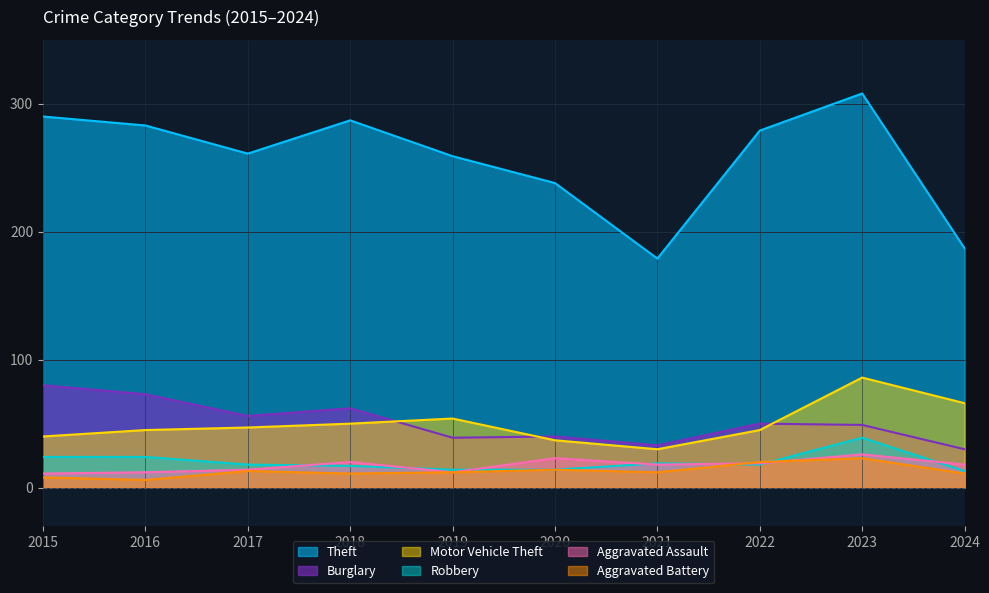

What is the total value across all series at 2017?

409